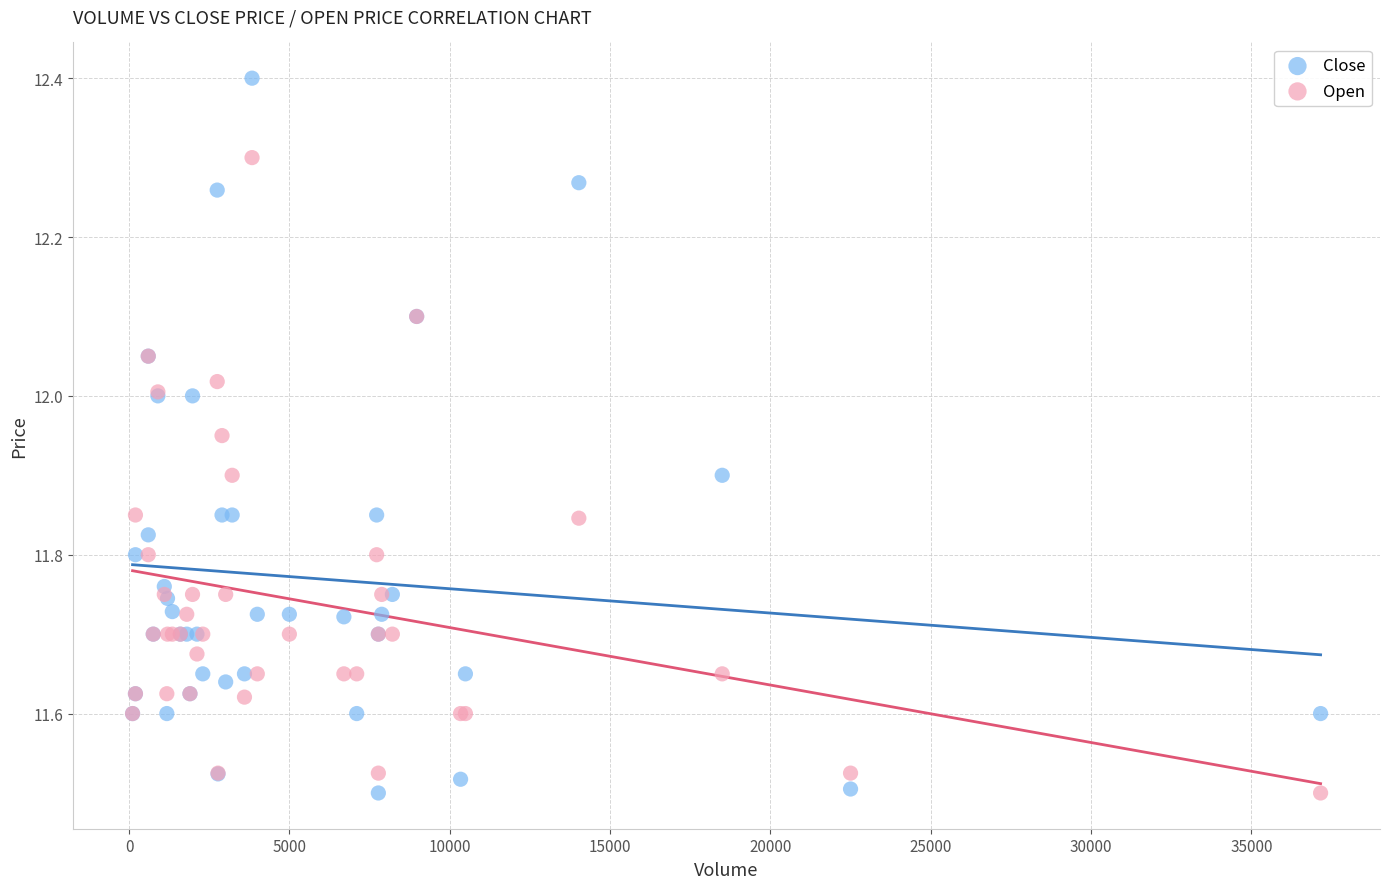

Which series contains the highest Y value?

Close